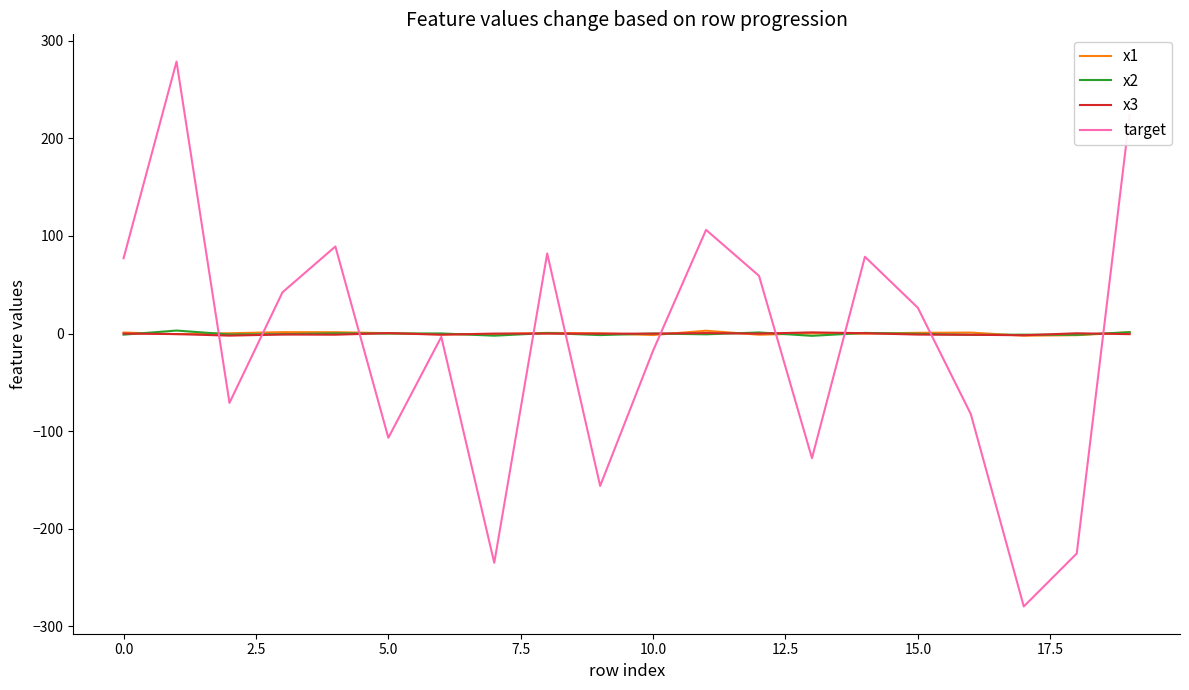

Which series has the widest spread of values?

target